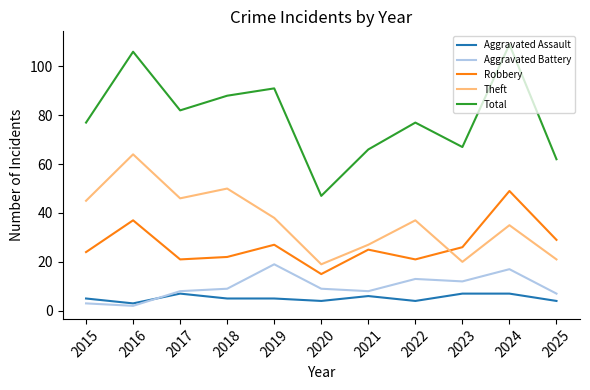

What is the difference between the second highest and second lowest values in the Theft series?

30